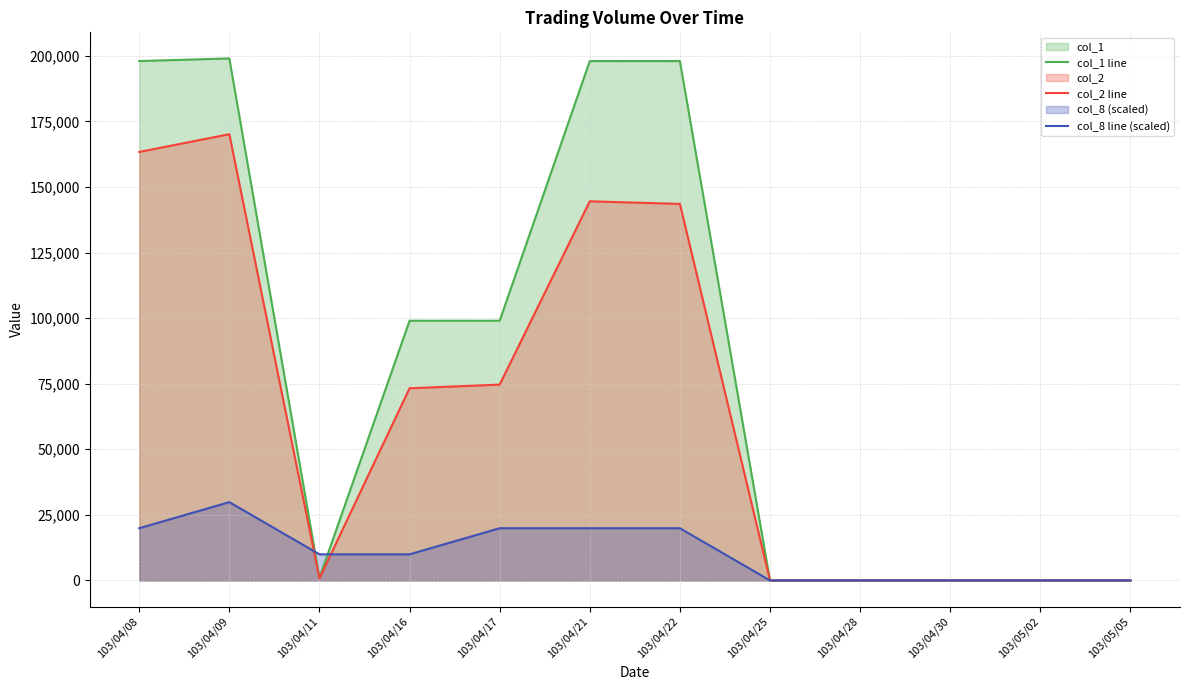

How many lines are shown in the chart?

3